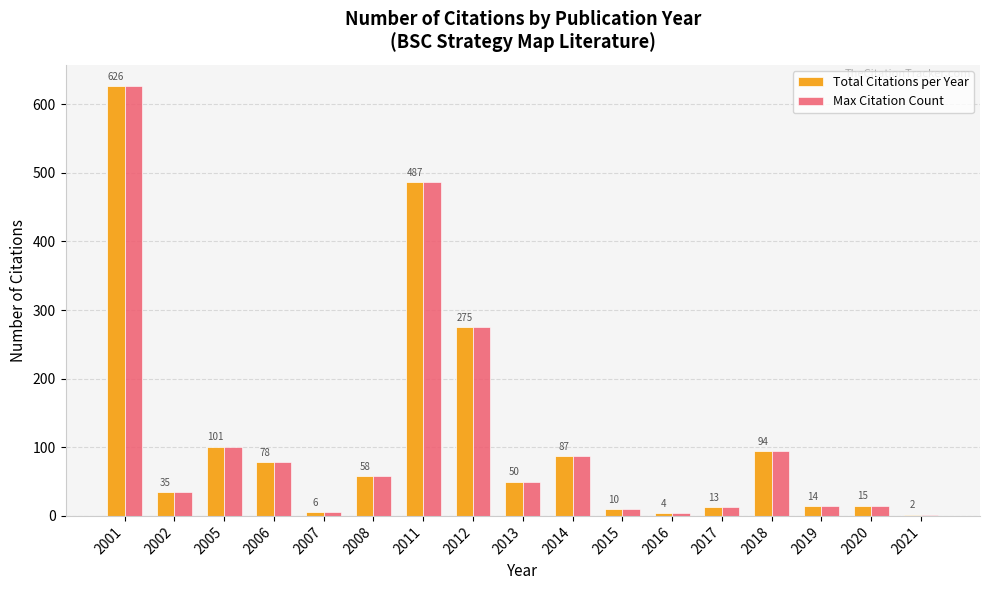

What is the total value across all series at 2021?

4